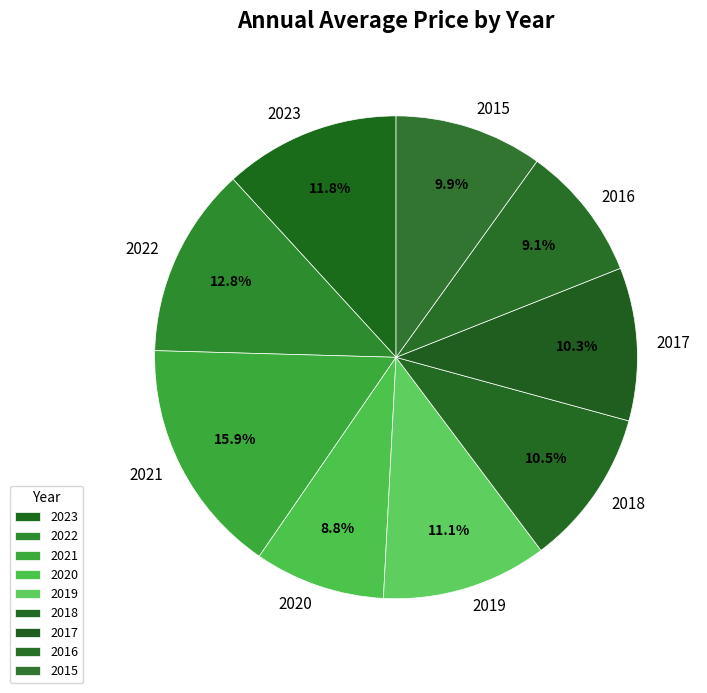

What is the ratio of the value at 2020 to the value at 2018?

0.8